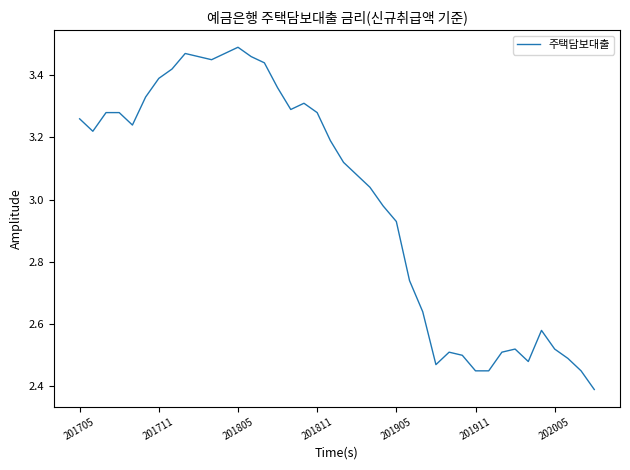

How many distinct data groups are displayed?

1